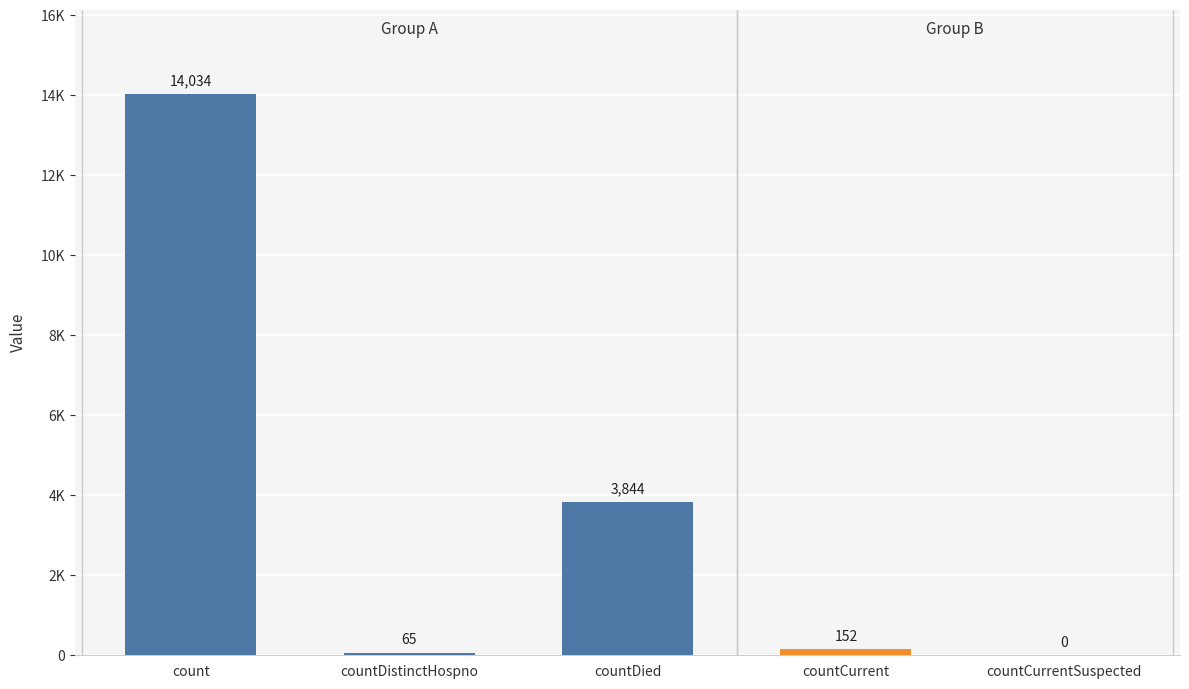

What is the change in value from countDied to countCurrent?

-3692